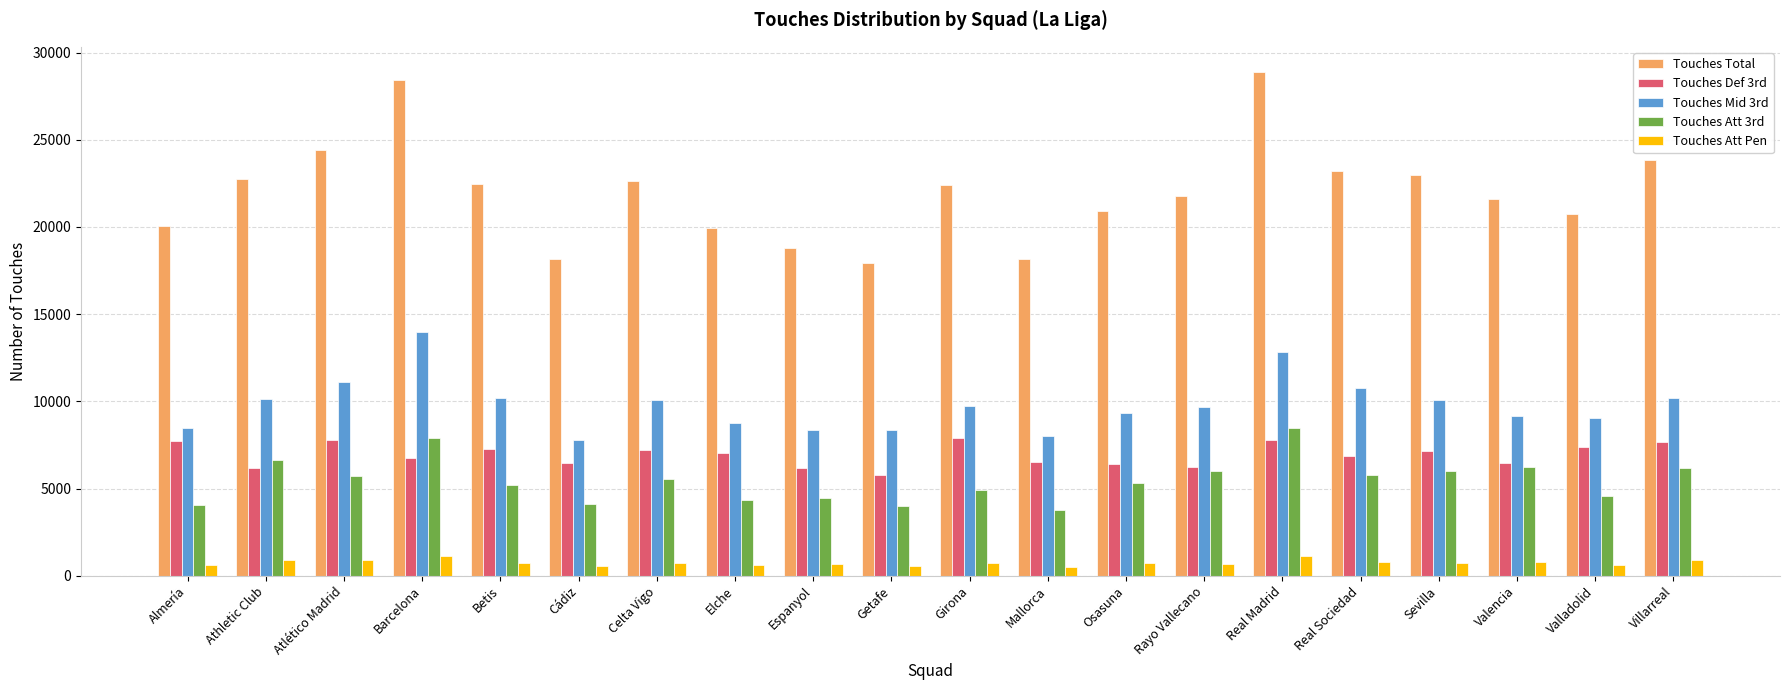

What is the average value of the Touches Total series?

22005